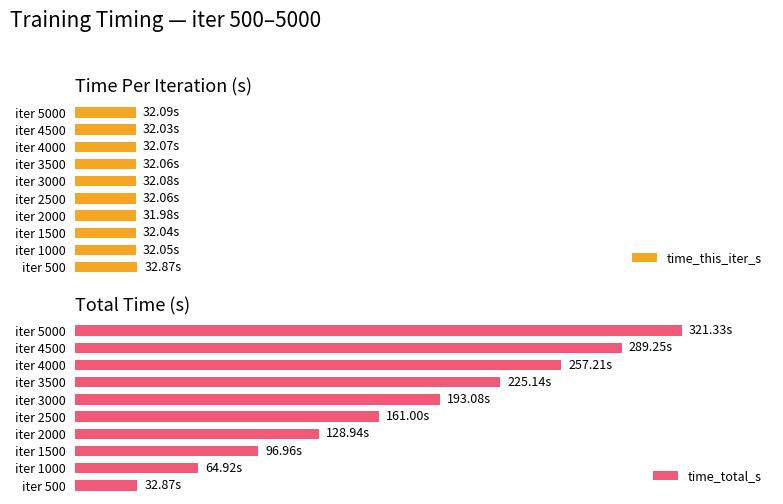

Which series has the largest total across all categories?

time_total_s